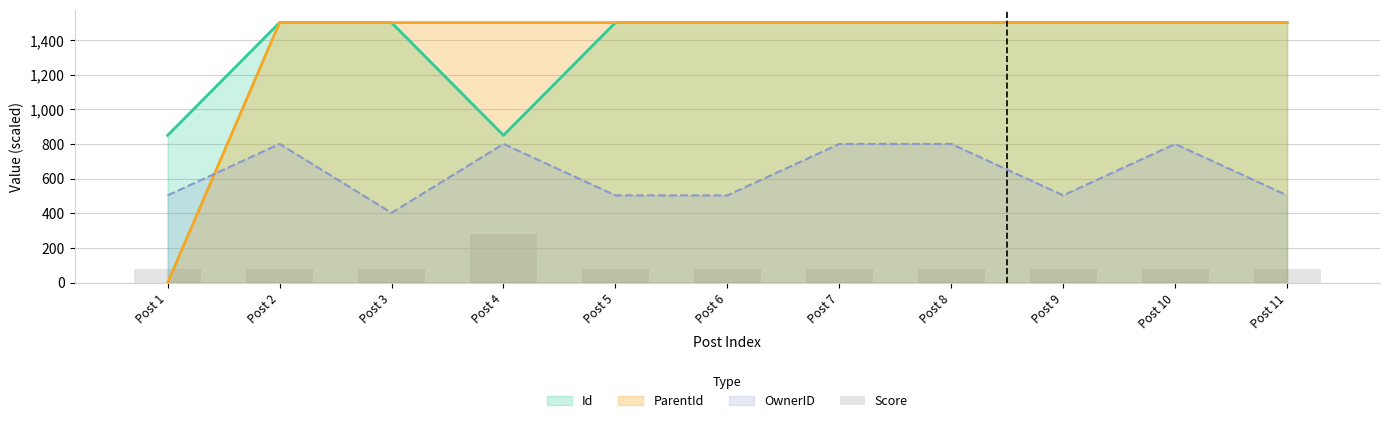

Reading left to right, extract all data points from this chart.

Post 1=80	Post 2=80	Post 3=80	Post 4=280	Post 5=80	Post 6=80	Post 7=80	Post 8=80	Post 9=80	Post 10=80	Post 11=80